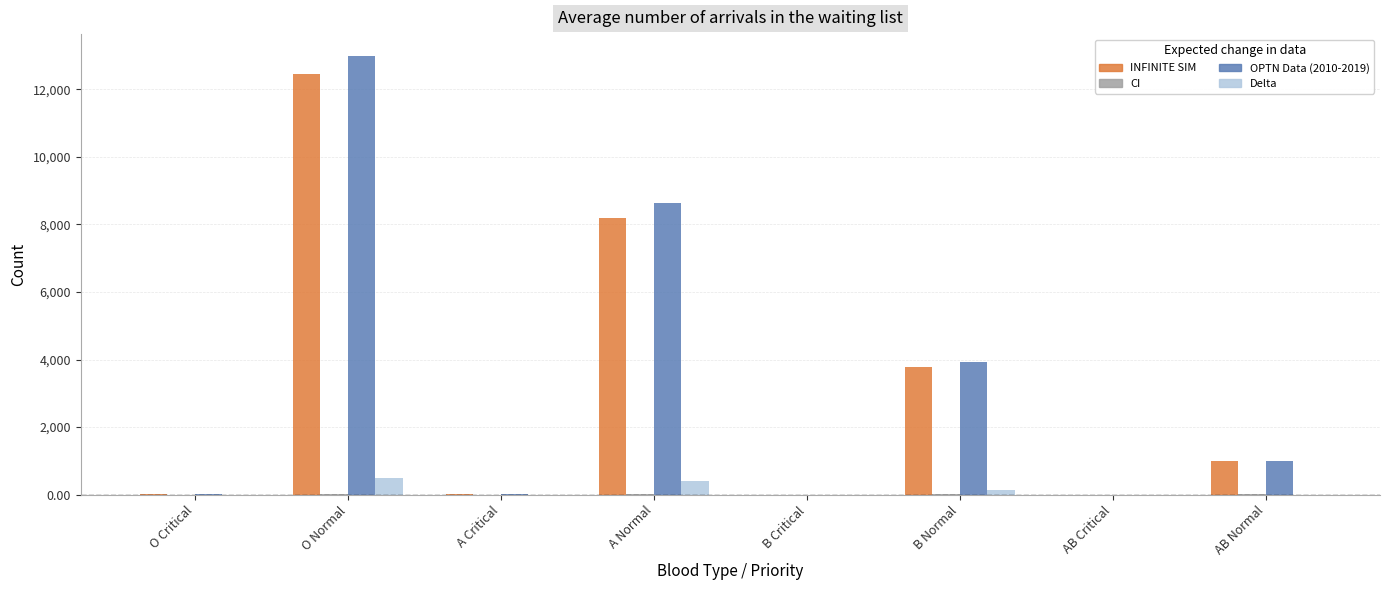

Does the chart contain stacked bars?

No